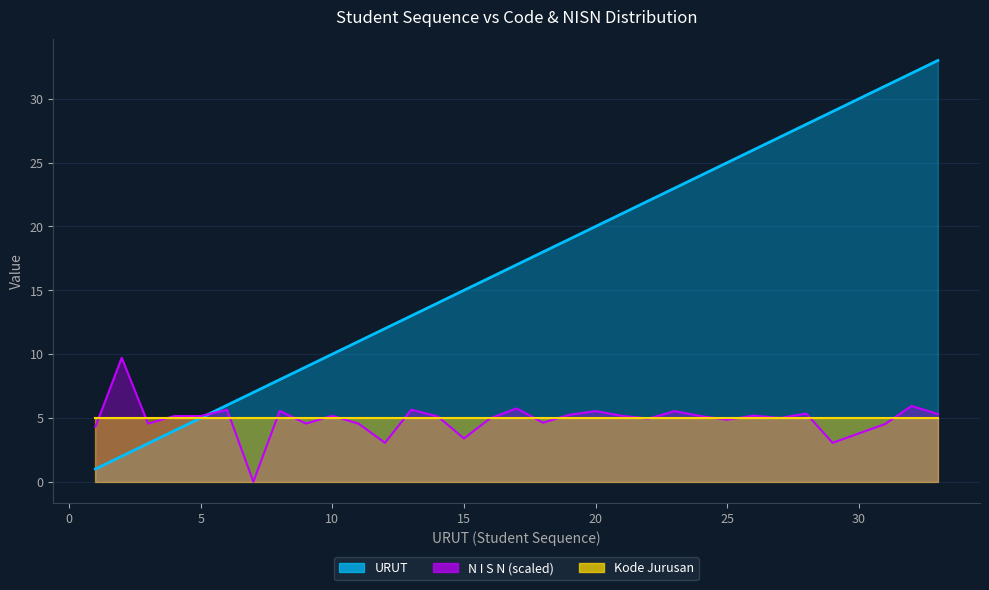

What is the sum of the URUT values at 28 and 32?

60.0